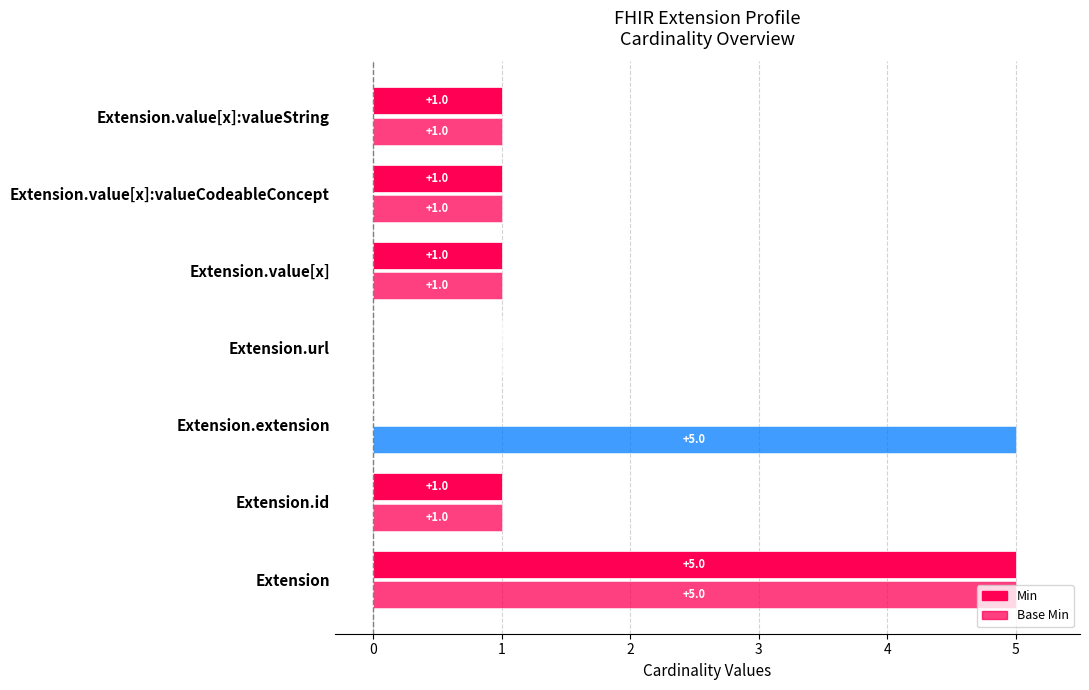

List the series in order of their peak value, lowest first.

Min, Base Min